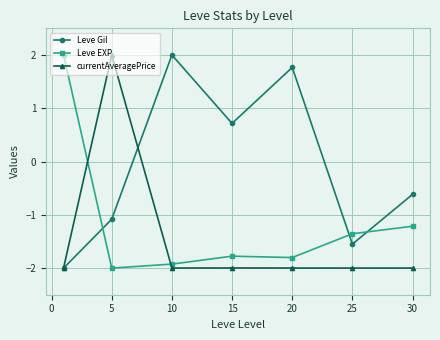

Which series has the largest total across all categories?

Leve Gil